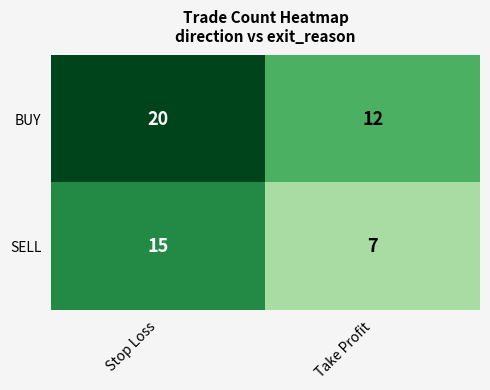

Is it true that SELL equals 15 at Stop Loss?

True